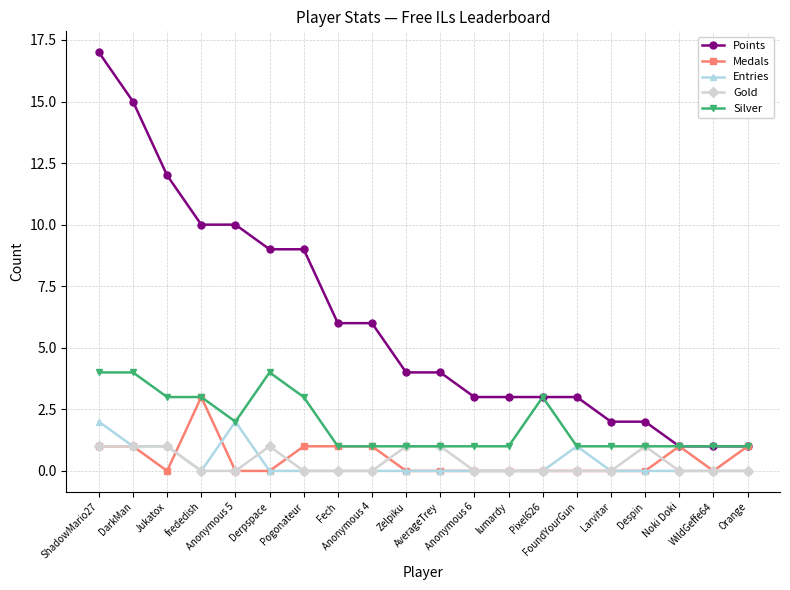

How many lines are shown in the chart?

5